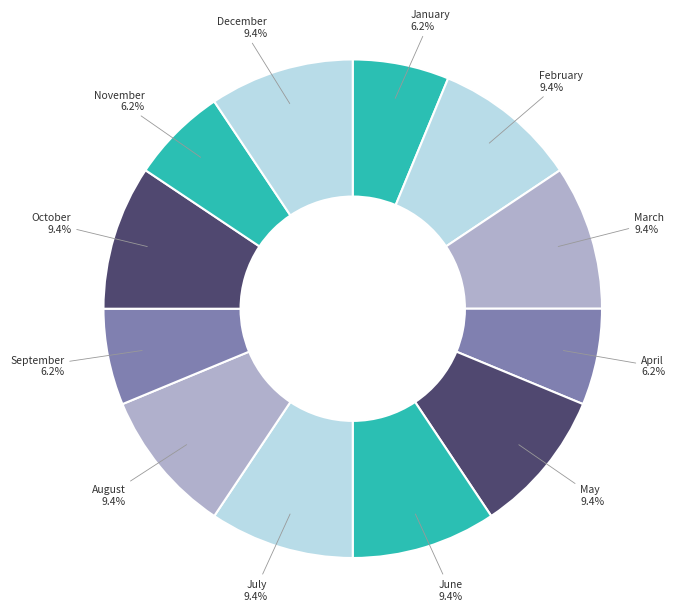

How many segments does this pie chart have?

12